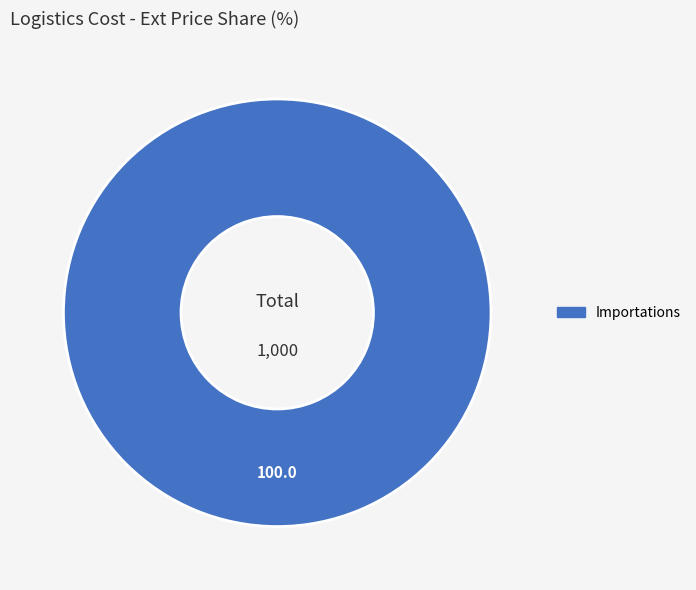

Is there a majority slice in this chart?

Yes